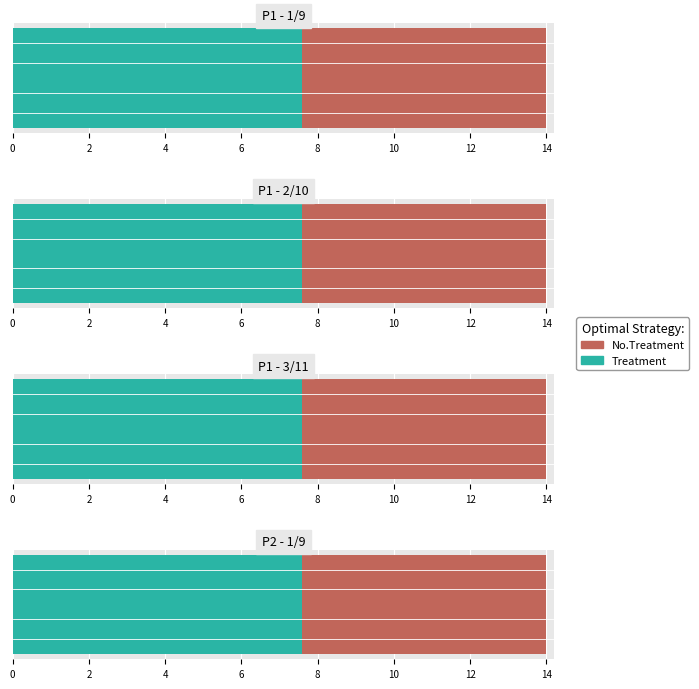

At 0, list the series in order from largest to smallest.

Treatment, No.Treatment